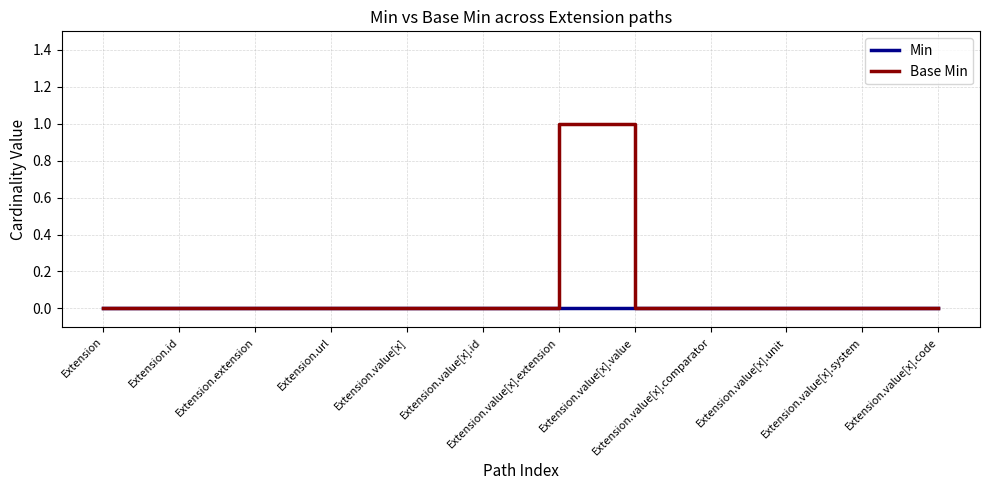

At which category is the sum across all series the highest?

Extension.value[x].extension